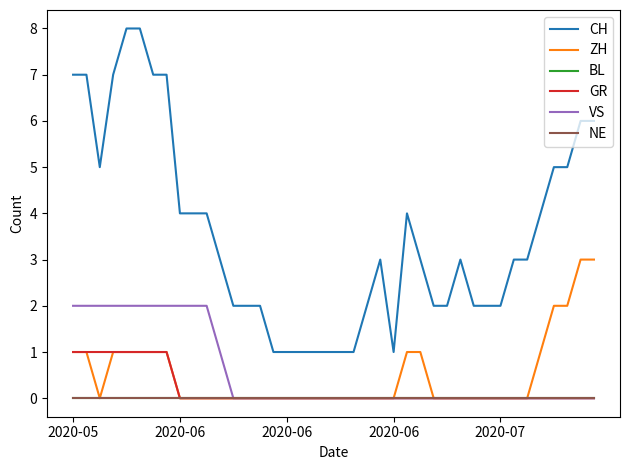

Does the chart have visible grid lines?

No